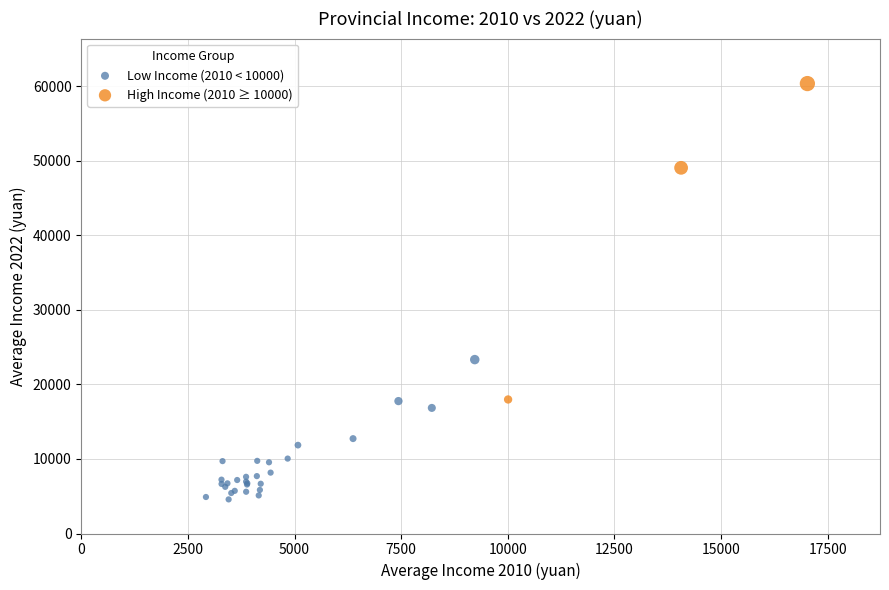

Which series contains the highest Y value?

High Income (2010 ≥ 10000)